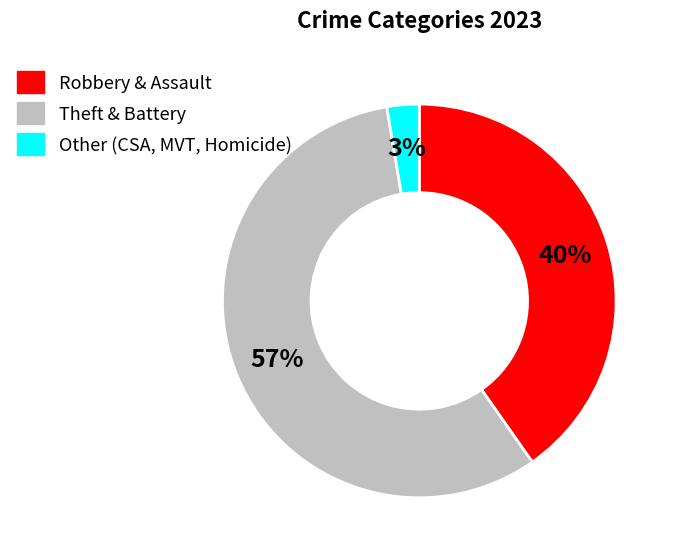

Is there a majority slice in this chart?

Yes